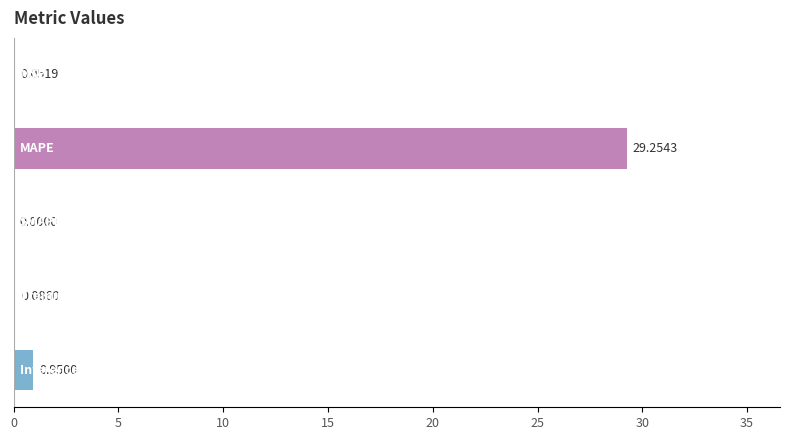

Does the chart contain stacked bars?

No